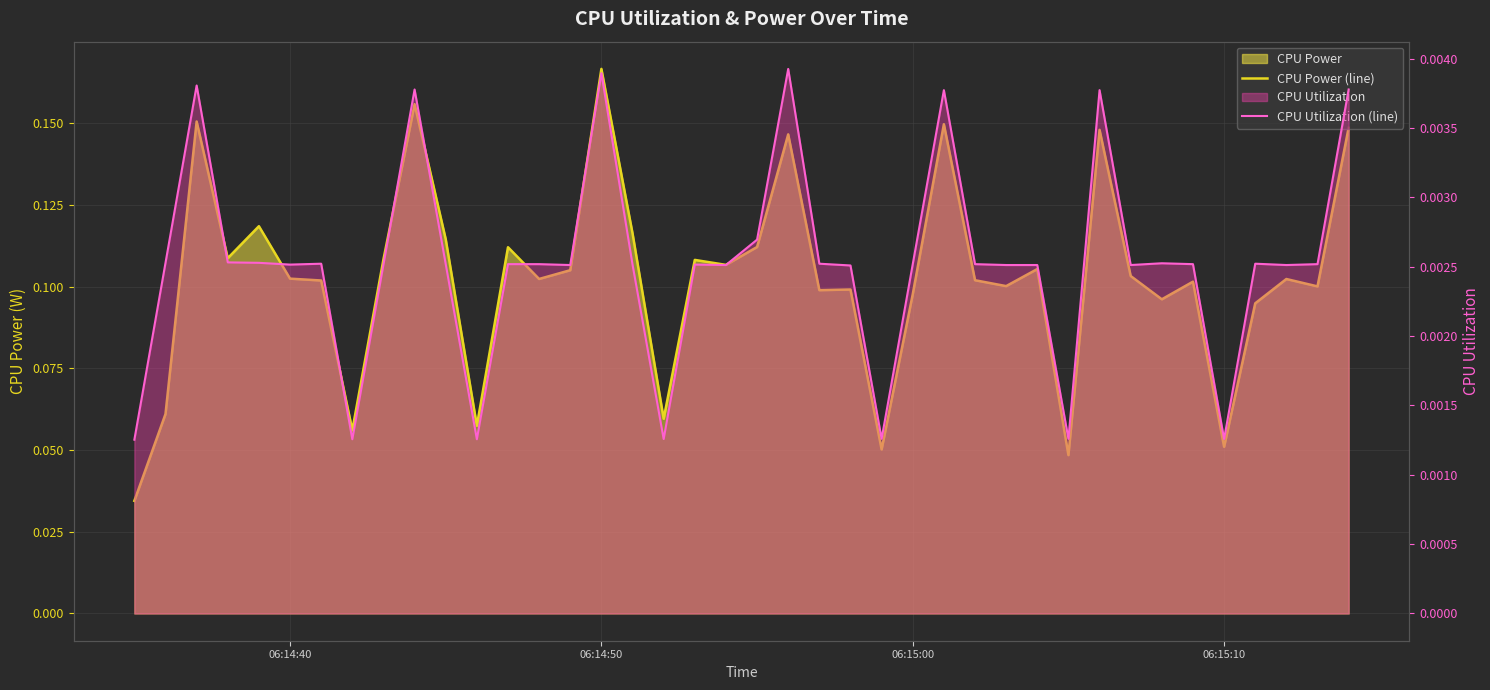

True or false: CPU Utilization (line) and CPU Power (line) intersect in this chart.

False